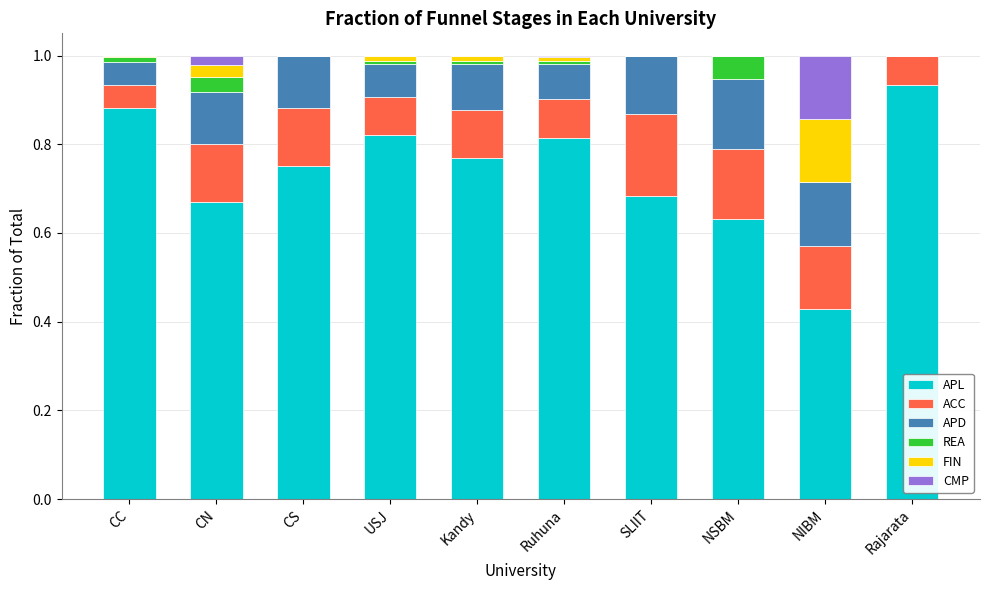

What is the sum of all APL values?

7.4